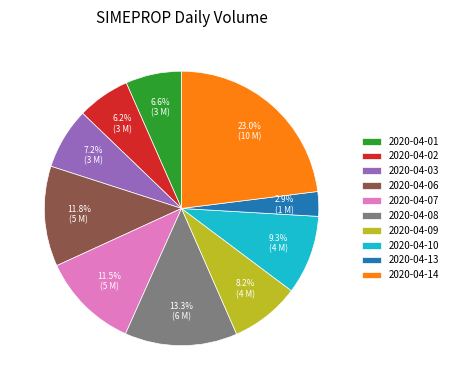

How many segments does this pie chart have?

10